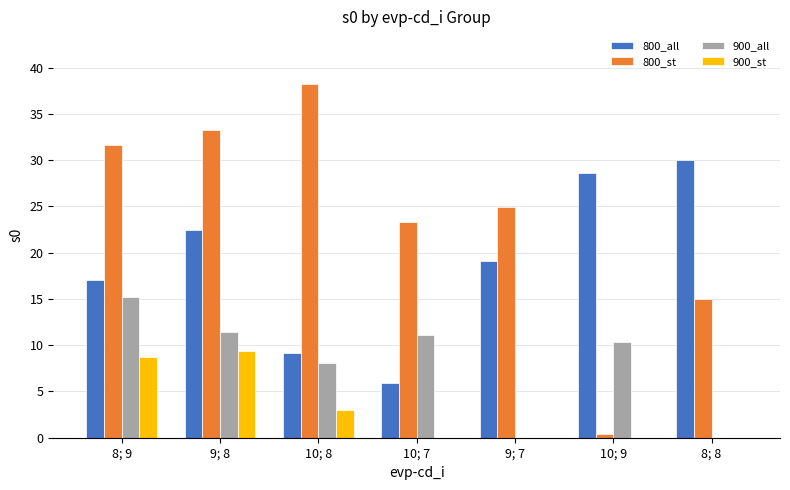

How many values in the 900_all series exceed 10?

4